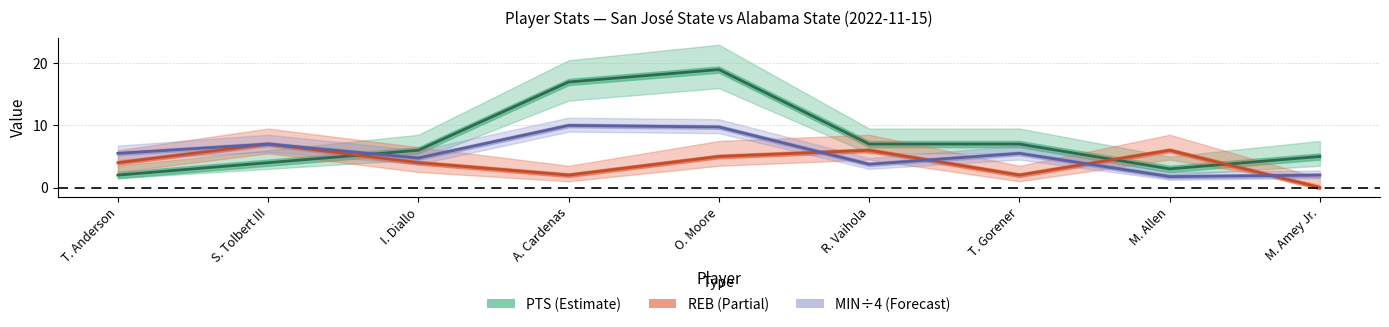

How many lines are shown in the chart?

3